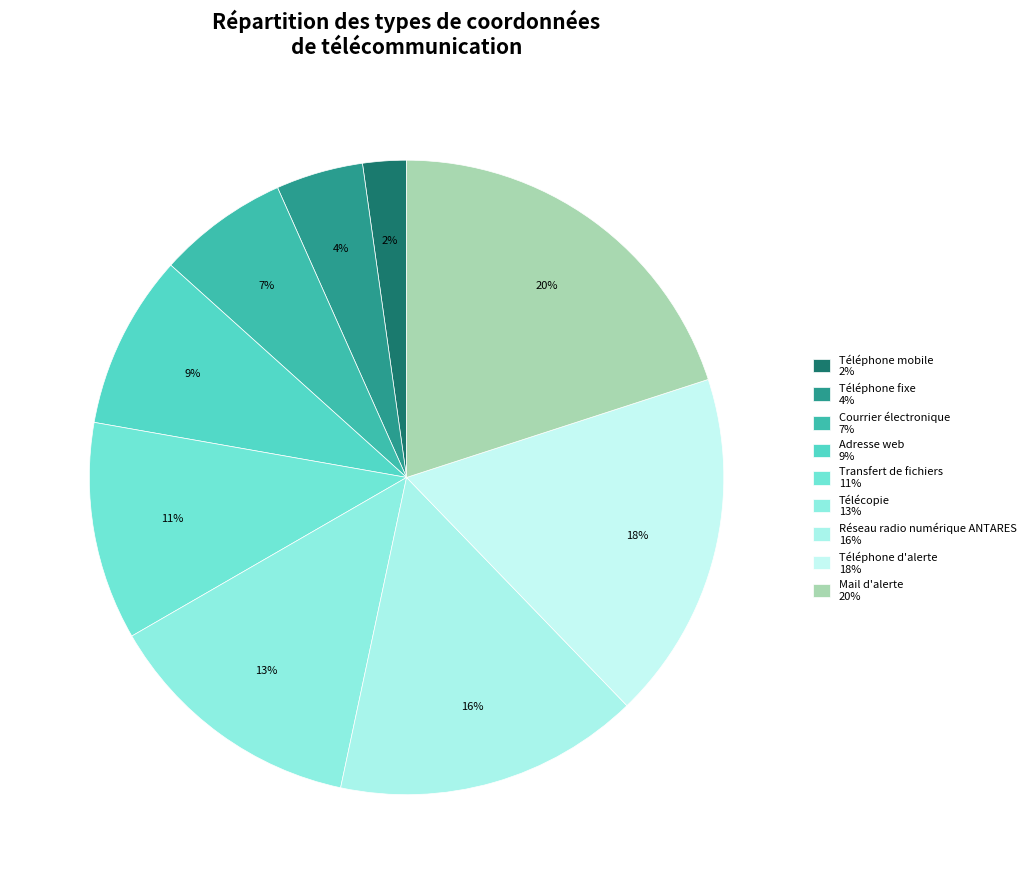

To the nearest percent, what portion does Transfert de fichiers represent?

11%